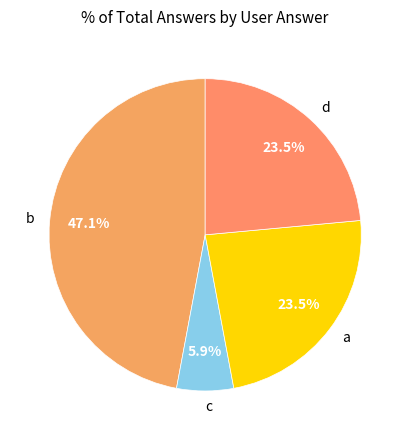

Combined, do b and a account for over 50%?

Yes